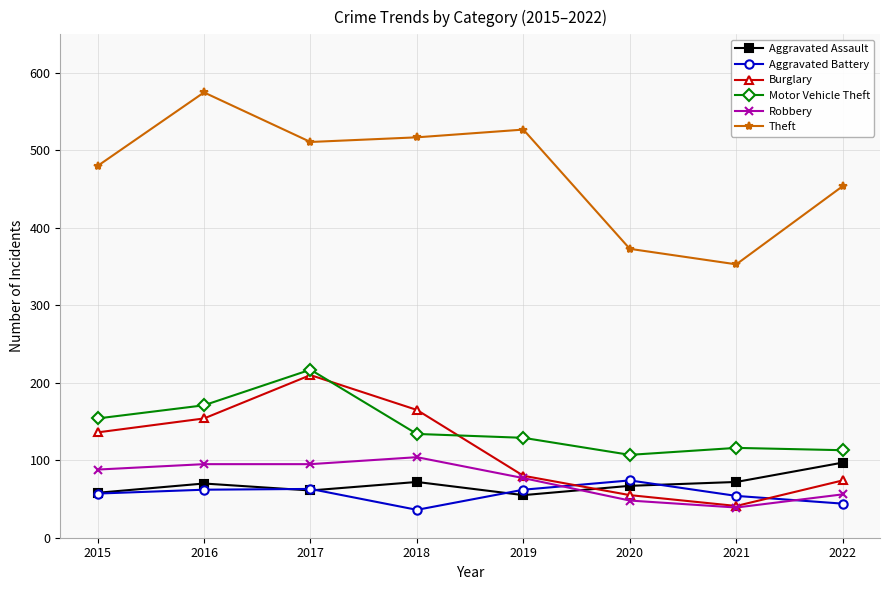

What is the approximate value of Motor Vehicle Theft at 2020?

107